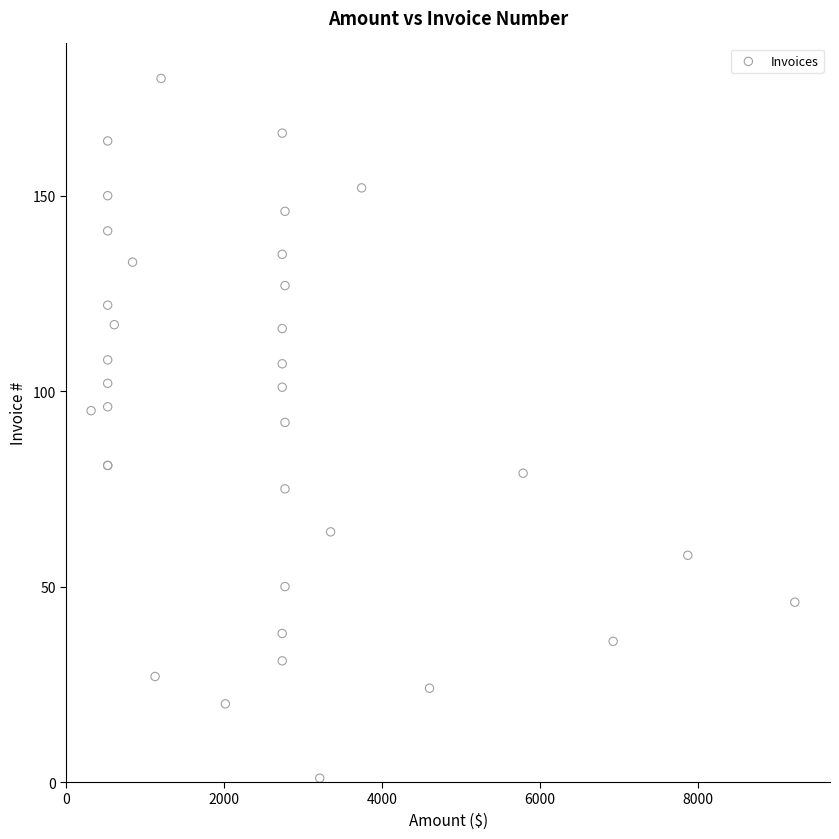

What Y value in the scatter plot is closest to 90?

92